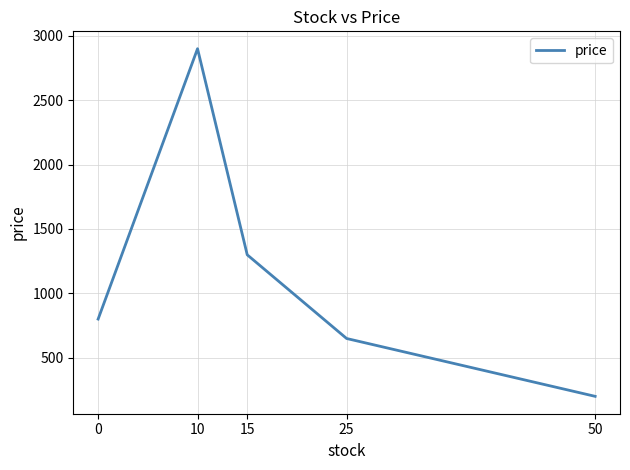

What is the greatest value displayed?

2899.5